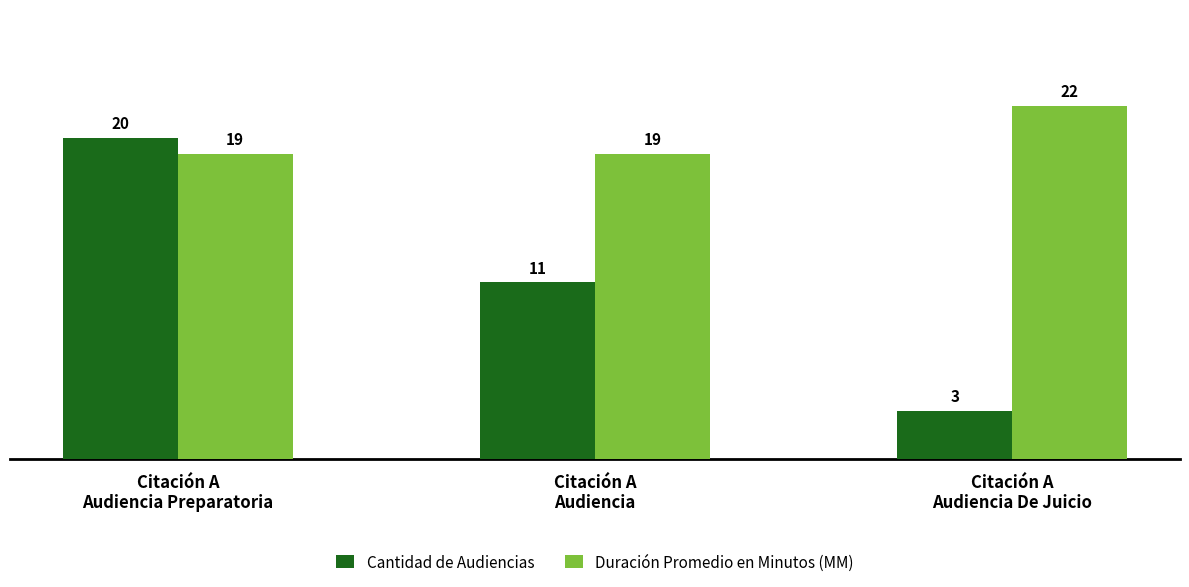

What is the label of the 2nd bar from the left?

Citación A
Audiencia